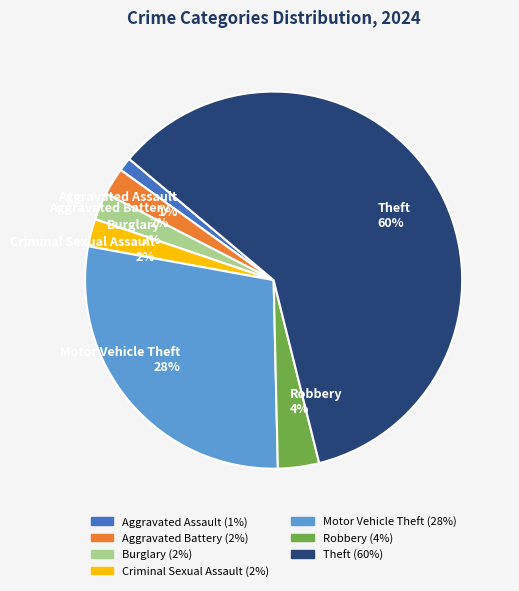

Is it true that Criminal Sexual Assault is 2% of the pie?

True